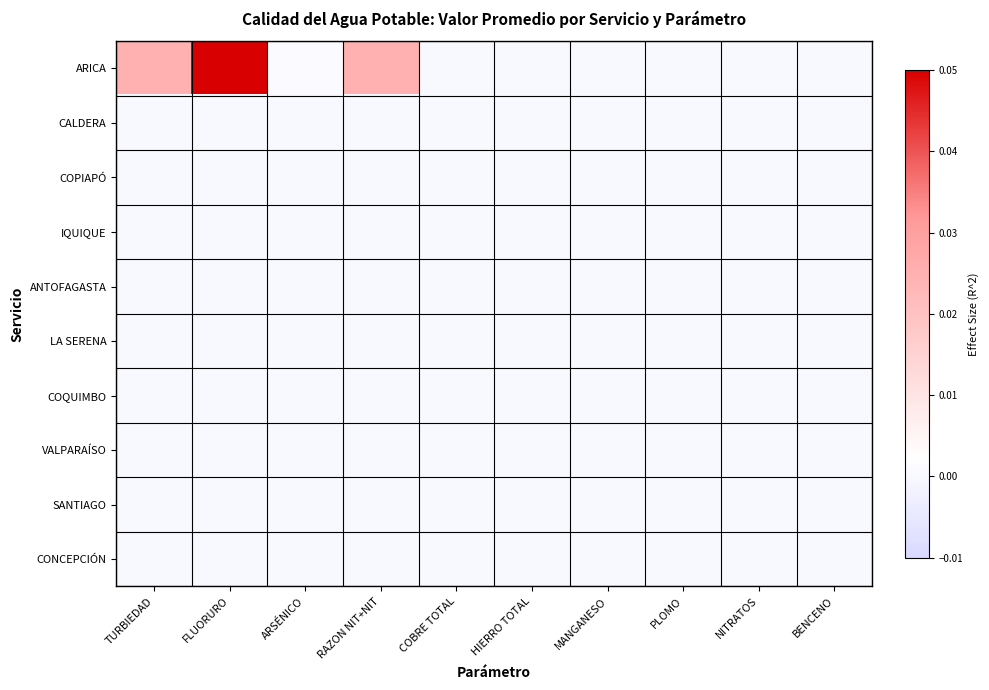

Reading left to right, list all the values displayed in this chart.

ARICA: TURBIEDAD=0.0	FLUORURO=0.1	ARSÉNICO=0.0	RAZON NIT+NIT=0.0	COBRE TOTAL=0.0	HIERRO TOTAL=0.0	MANGANESO=0.0	PLOMO=0.0	NITRATOS=0.0	BENCENO=0.0
CALDERA: TURBIEDAD=0.0	FLUORURO=0.0	ARSÉNICO=0.0	RAZON NIT+NIT=0.0	COBRE TOTAL=0.0	HIERRO TOTAL=0.0	MANGANESO=0.0	PLOMO=0.0	NITRATOS=0.0	BENCENO=0.0
COPIAPÓ: TURBIEDAD=0.0	FLUORURO=0.0	ARSÉNICO=0.0	RAZON NIT+NIT=0.0	COBRE TOTAL=0.0	HIERRO TOTAL=0.0	MANGANESO=0.0	PLOMO=0.0	NITRATOS=0.0	BENCENO=0.0
IQUIQUE: TURBIEDAD=0.0	FLUORURO=0.0	ARSÉNICO=0.0	RAZON NIT+NIT=0.0	COBRE TOTAL=0.0	HIERRO TOTAL=0.0	MANGANESO=0.0	PLOMO=0.0	NITRATOS=0.0	BENCENO=0.0
ANTOFAGASTA: TURBIEDAD=0.0	FLUORURO=0.0	ARSÉNICO=0.0	RAZON NIT+NIT=0.0	COBRE TOTAL=0.0	HIERRO TOTAL=0.0	MANGANESO=0.0	PLOMO=0.0	NITRATOS=0.0	BENCENO=0.0
LA SERENA: TURBIEDAD=0.0	FLUORURO=0.0	ARSÉNICO=0.0	RAZON NIT+NIT=0.0	COBRE TOTAL=0.0	HIERRO TOTAL=0.0	MANGANESO=0.0	PLOMO=0.0	NITRATOS=0.0	BENCENO=0.0
COQUIMBO: TURBIEDAD=0.0	FLUORURO=0.0	ARSÉNICO=0.0	RAZON NIT+NIT=0.0	COBRE TOTAL=0.0	HIERRO TOTAL=0.0	MANGANESO=0.0	PLOMO=0.0	NITRATOS=0.0	BENCENO=0.0
VALPARAÍSO: TURBIEDAD=0.0	FLUORURO=0.0	ARSÉNICO=0.0	RAZON NIT+NIT=0.0	COBRE TOTAL=0.0	HIERRO TOTAL=0.0	MANGANESO=0.0	PLOMO=0.0	NITRATOS=0.0	BENCENO=0.0
SANTIAGO: TURBIEDAD=0.0	FLUORURO=0.0	ARSÉNICO=0.0	RAZON NIT+NIT=0.0	COBRE TOTAL=0.0	HIERRO TOTAL=0.0	MANGANESO=0.0	PLOMO=0.0	NITRATOS=0.0	BENCENO=0.0
CONCEPCIÓN: TURBIEDAD=0.0	FLUORURO=0.0	ARSÉNICO=0.0	RAZON NIT+NIT=0.0	COBRE TOTAL=0.0	HIERRO TOTAL=0.0	MANGANESO=0.0	PLOMO=0.0	NITRATOS=0.0	BENCENO=0.0